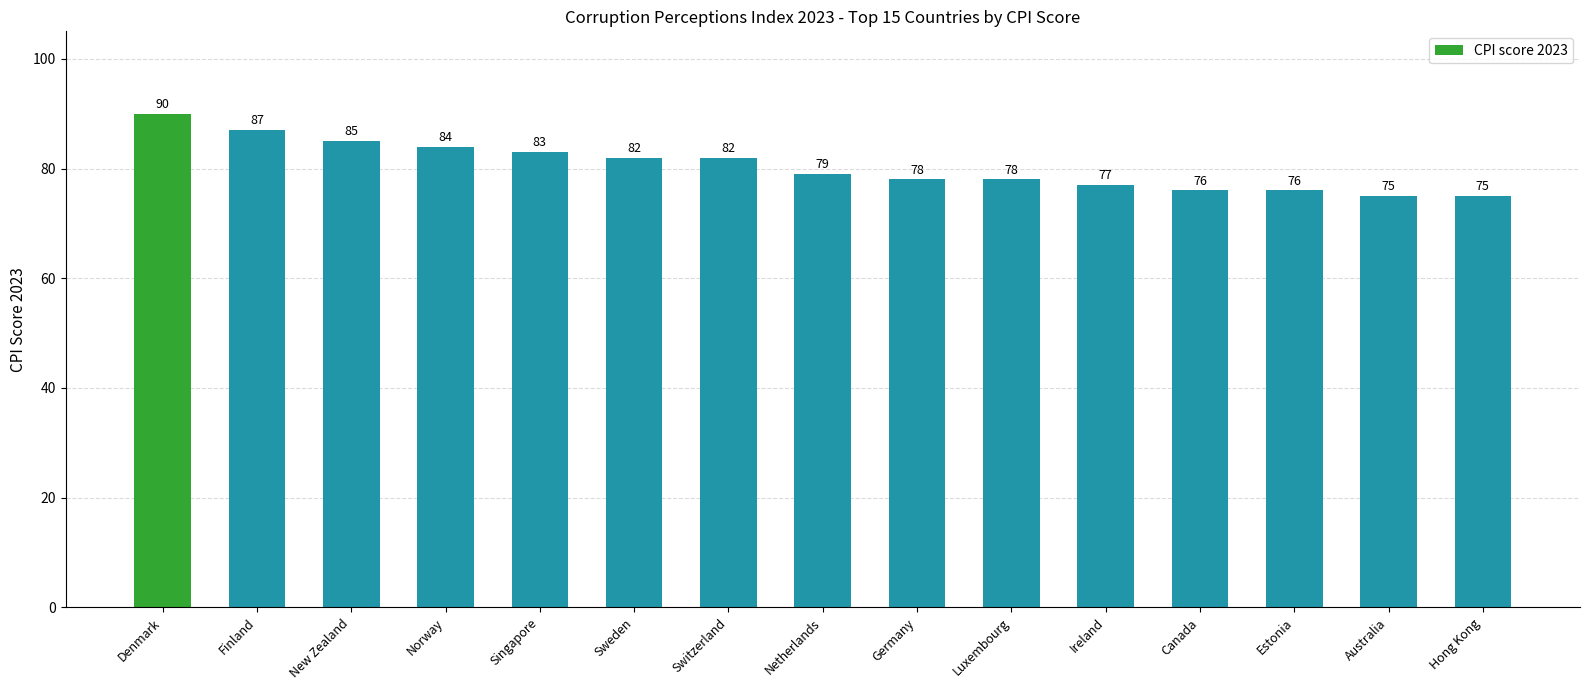

Between Estonia and Norway, which is larger?

Norway